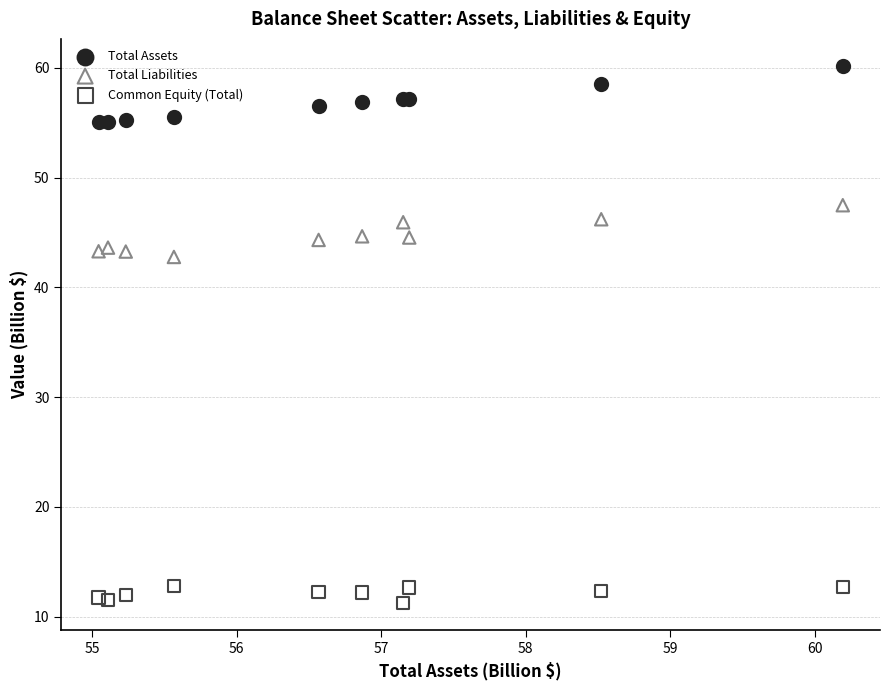

Which series contains the highest Y value?

Total Assets